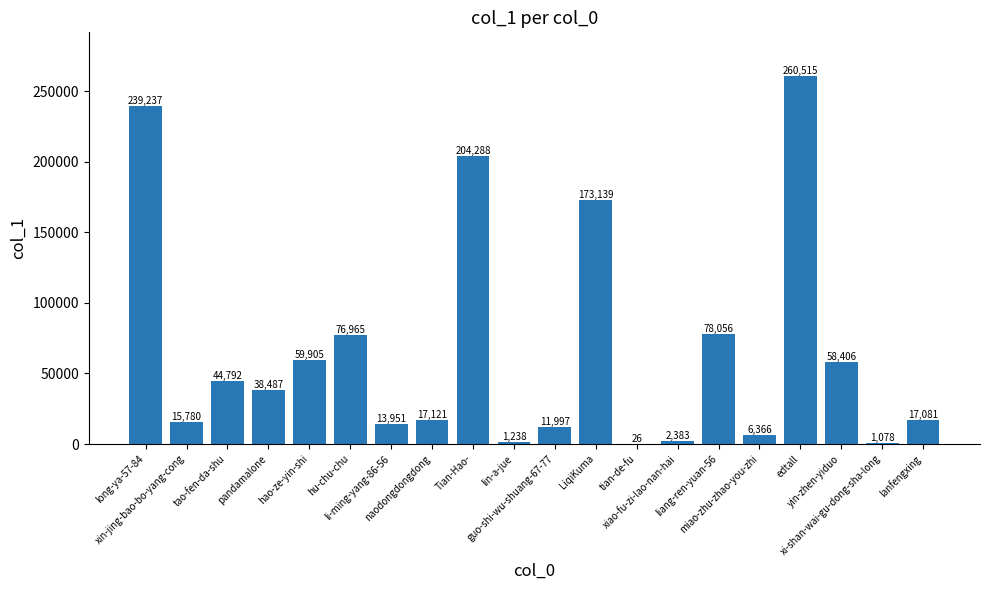

What is the sum of the values at edtall and Tian-Hao-?

464803